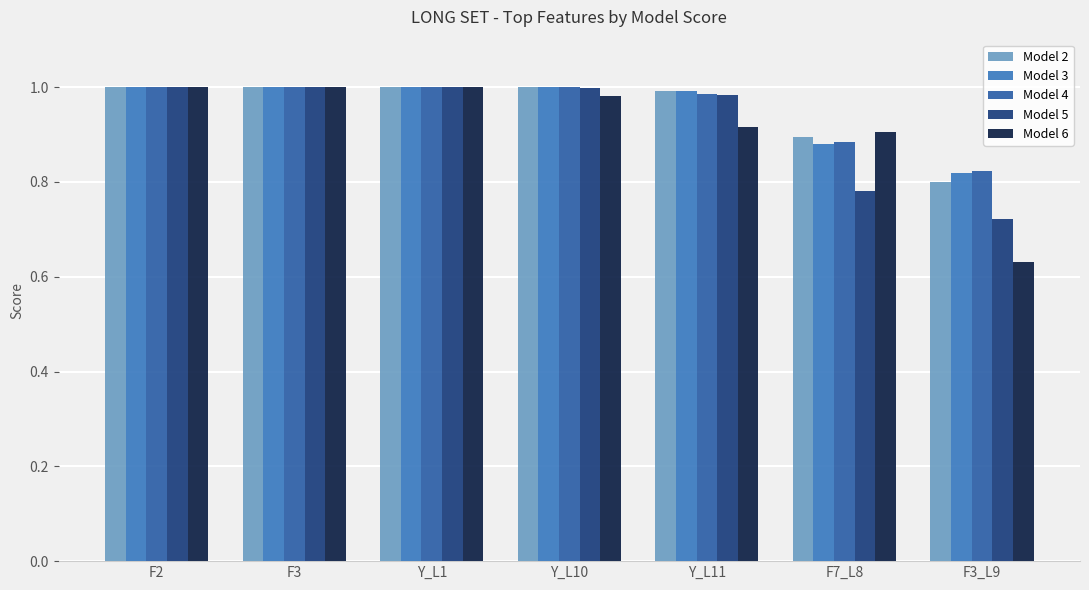

Which has a higher value, Y_L11 or Y_L10?

Y_L10